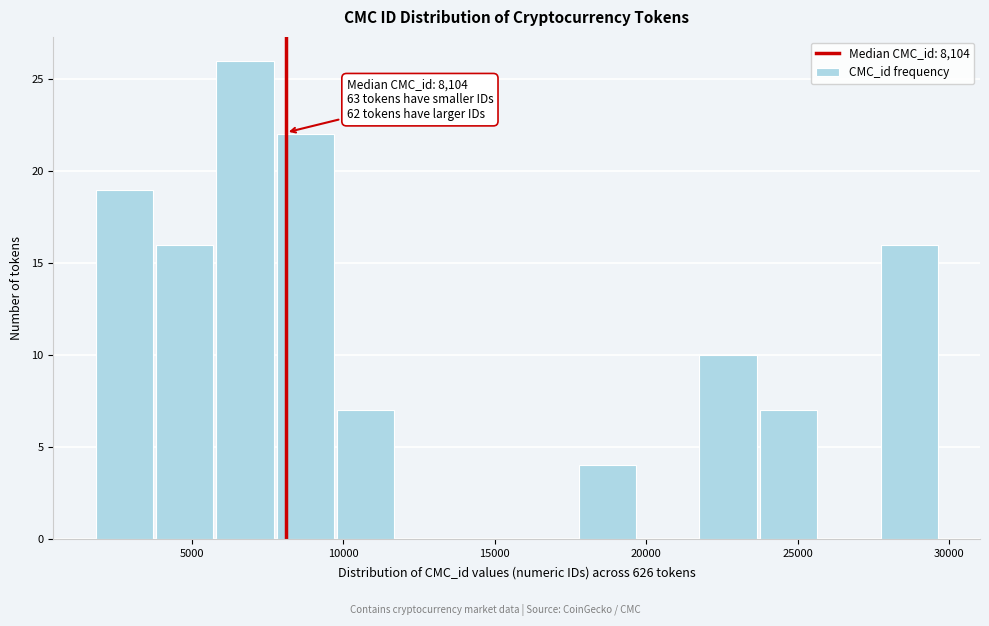

Read against the x-axis, roughly where is the centre of the tallest bar?

7000